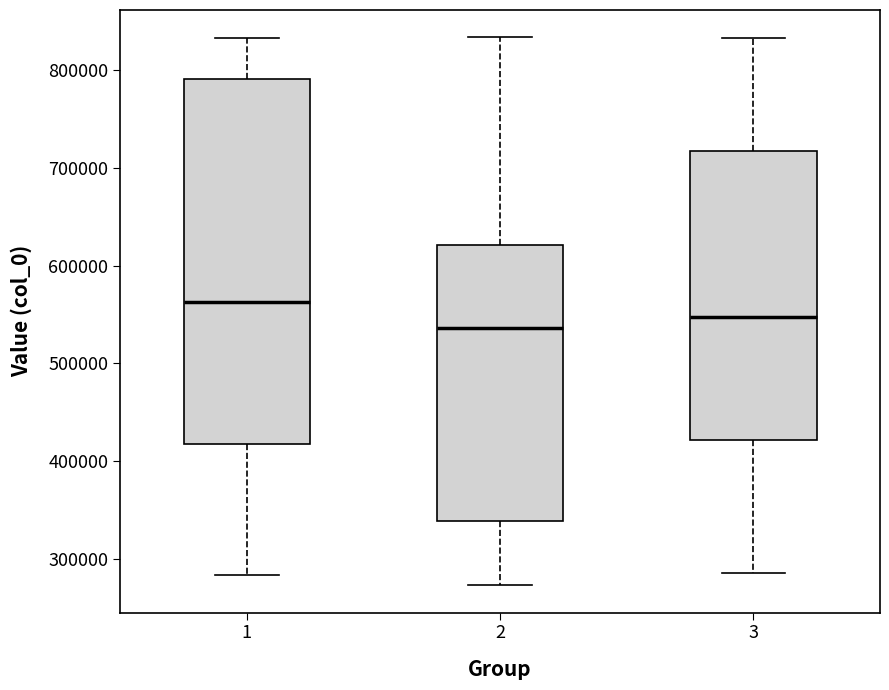

Reading left to right, read every box against the y-axis: the position of its median line, the range the box covers, and the ends of its whiskers. The values are not printed on the chart, so give them approximately, as read against the axis.

1: median 560000, box 420000 to 790000, whiskers 280000 to 830000
2: median 540000, box 340000 to 620000, whiskers 270000 to 830000
3: median 550000, box 420000 to 720000, whiskers 290000 to 830000